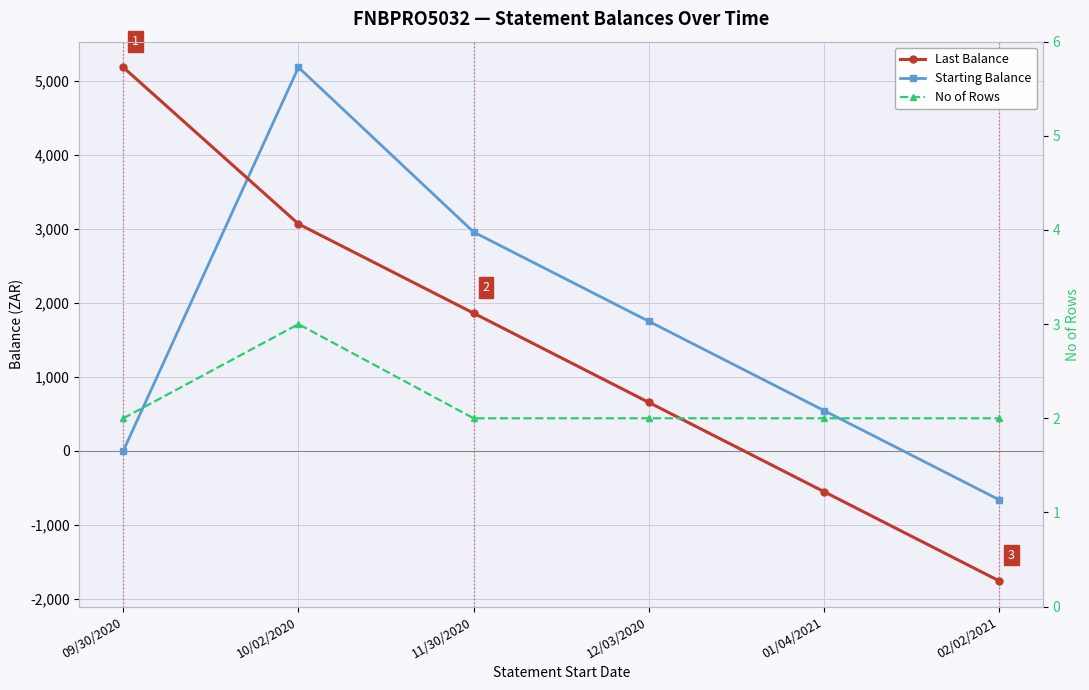

At how many categories does at least one series exceed 4237?

2